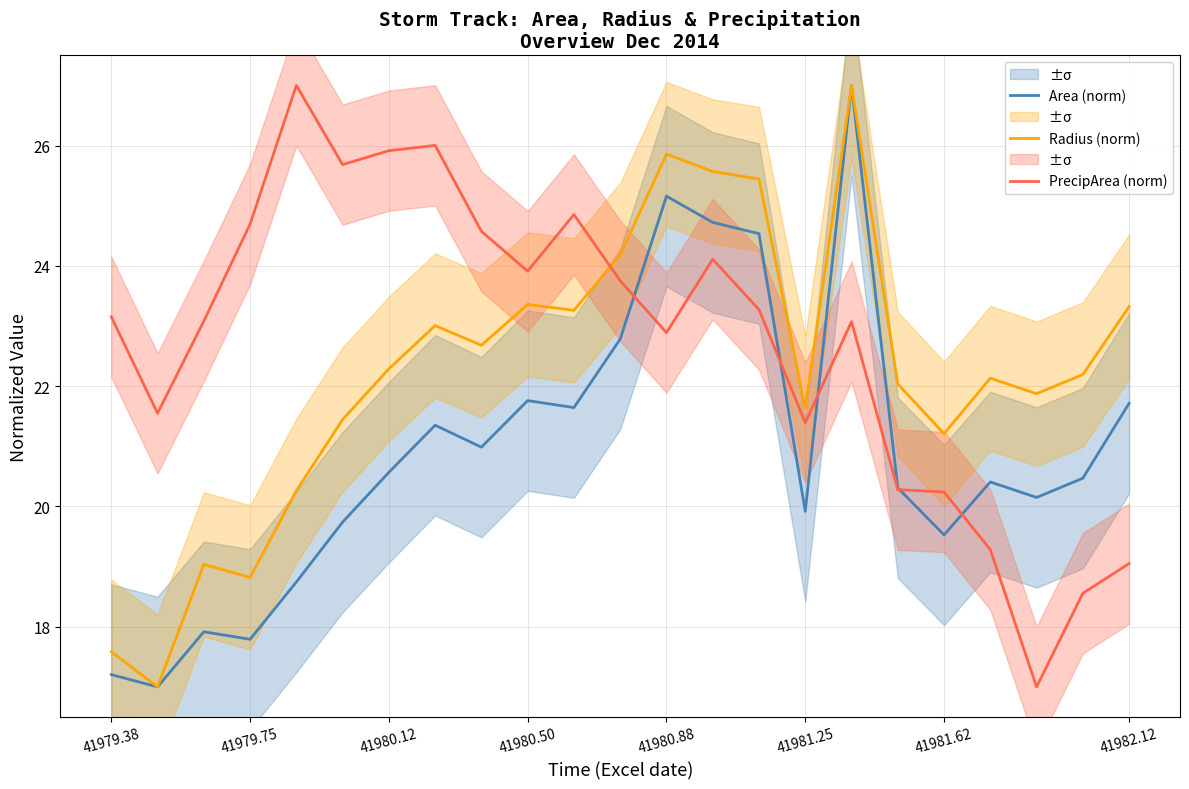

What is the minimum value for Area (norm)?

17.0